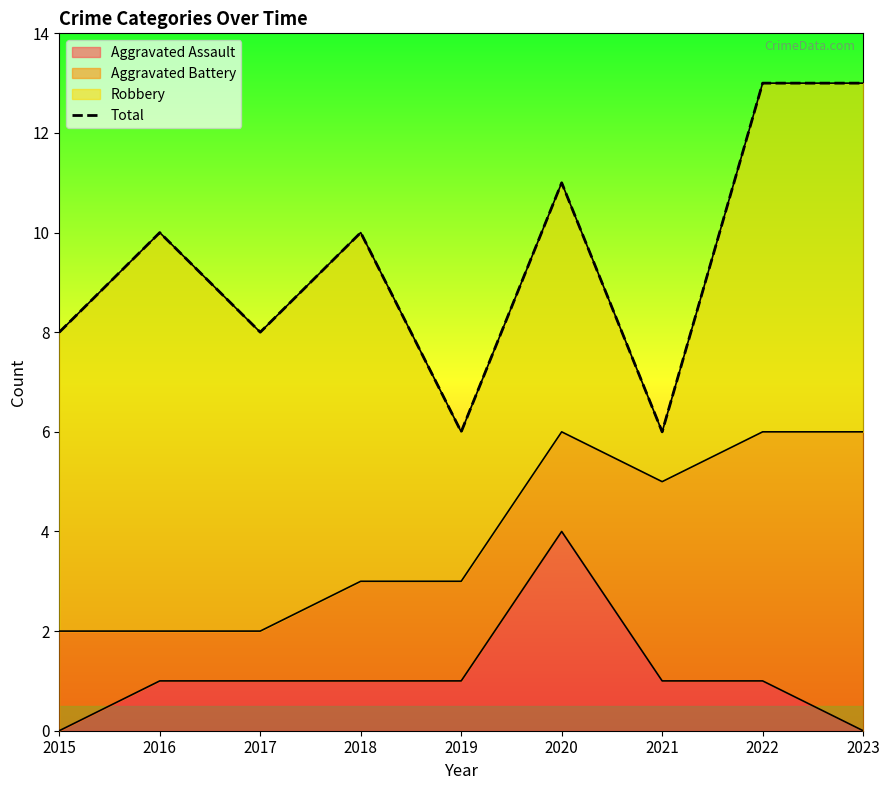

What is the greatest value displayed?

13